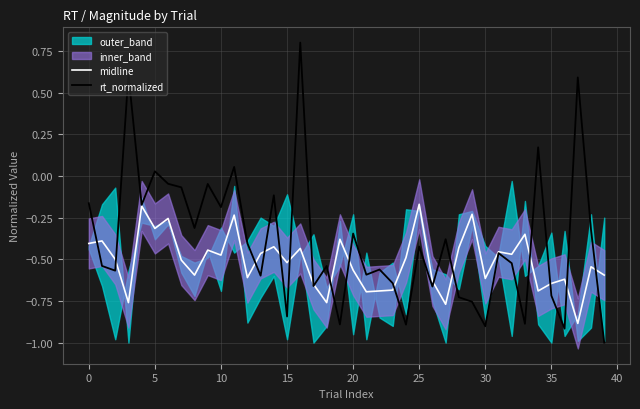

How many times do rt_normalized and midline cross each other?

17